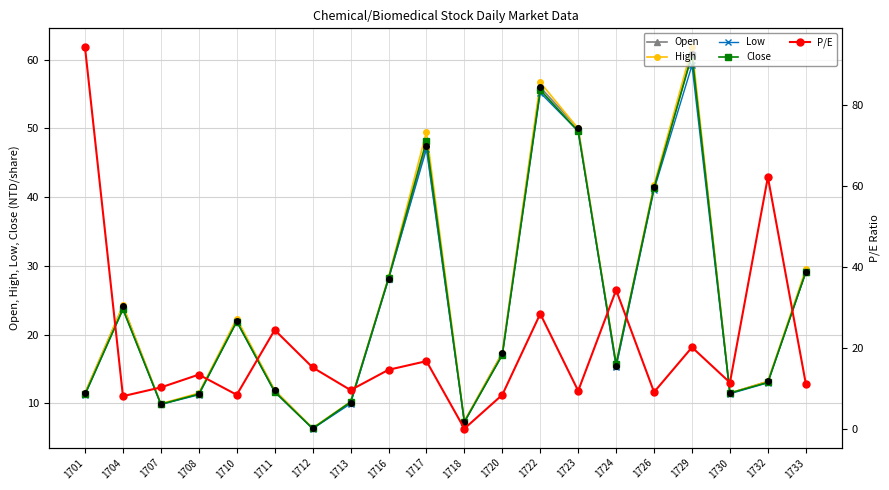

Does the chart have visible grid lines?

Yes